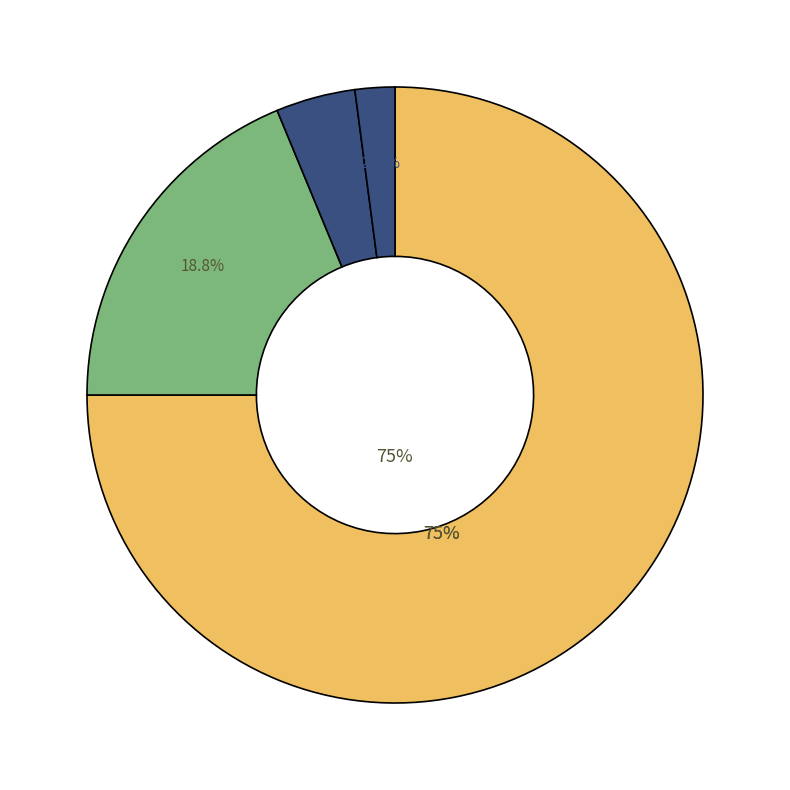

Is Hàm Hash được coi là tin cậy the majority of the pie?

No